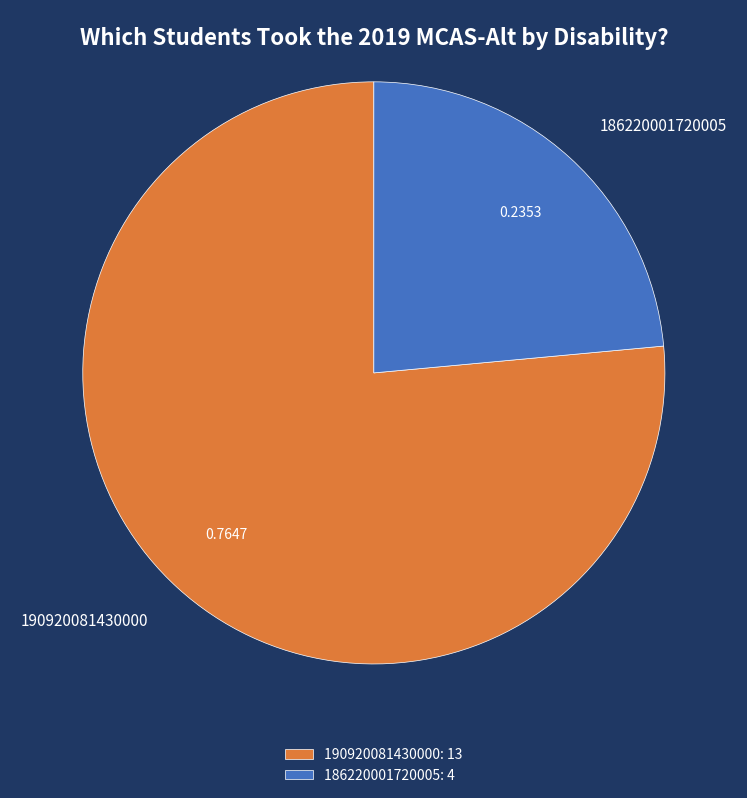

Approximately how many times larger is the value at 190920081430000 compared to 186220001720005?

3.2